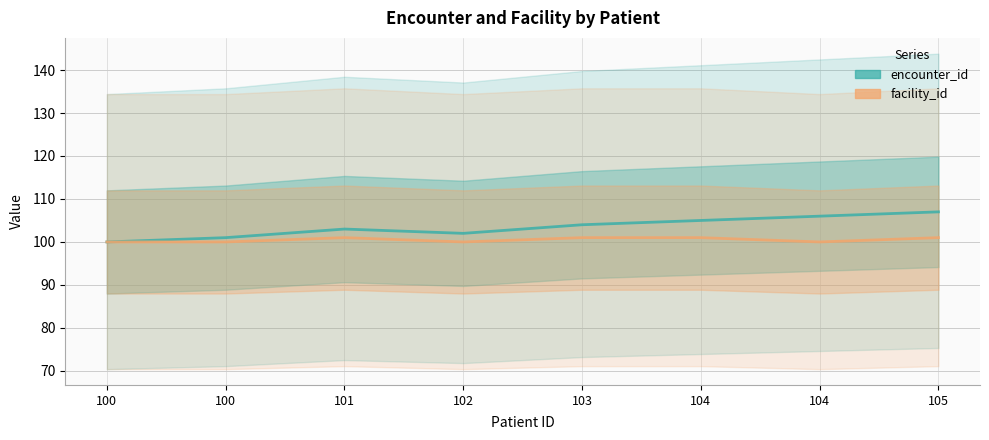

List the labels in order of encounter_id value, smallest first.

100, 100, 102, 101, 103, 104, 104, 105